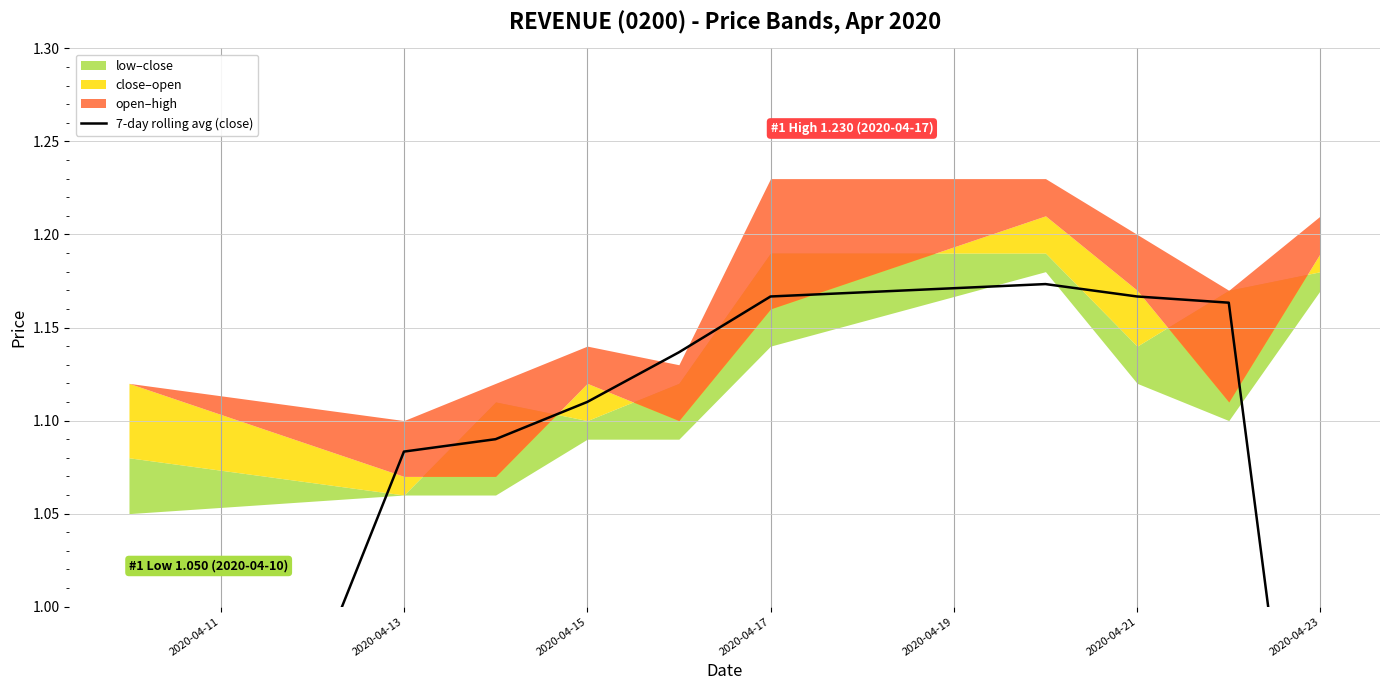

Where is the data nearest to the value 0?

2020-04-11